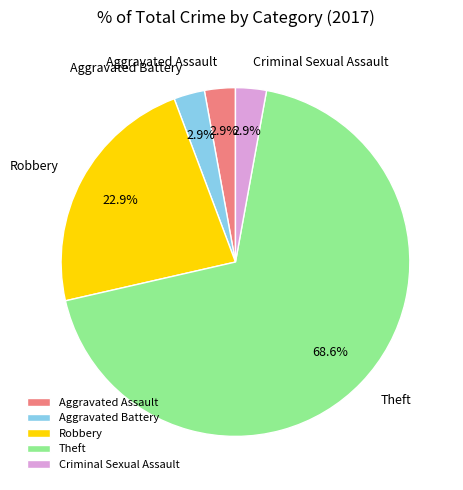

Which has a higher value, Aggravated Assault or Robbery?

Robbery